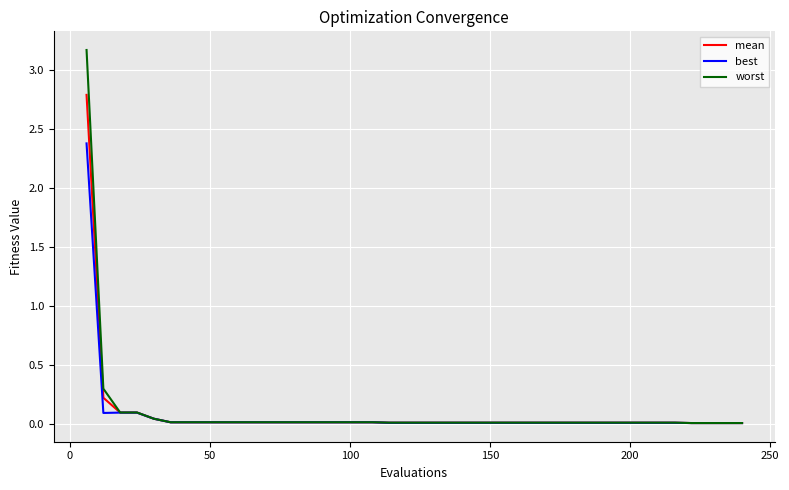

Which series has the largest range (max minus min)?

worst